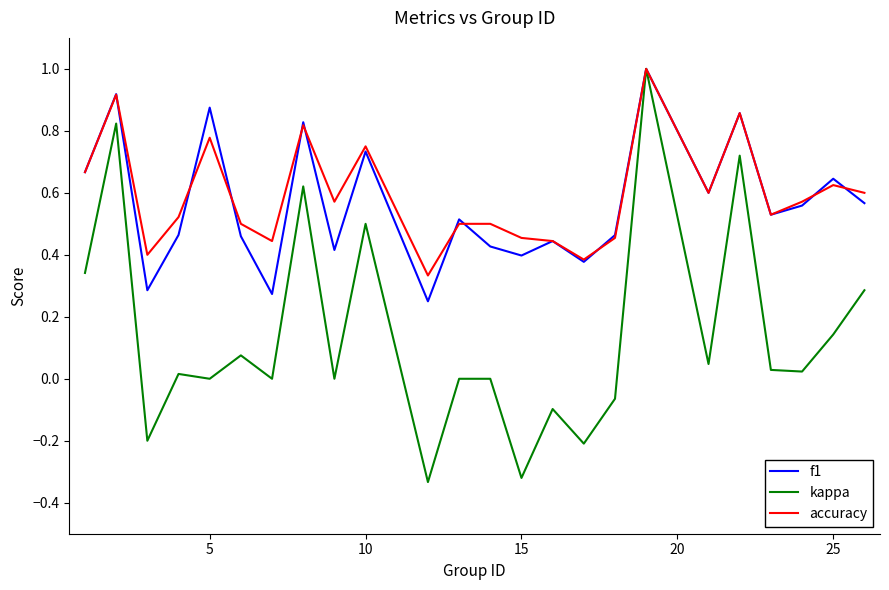

Which series has the largest range (max minus min)?

kappa